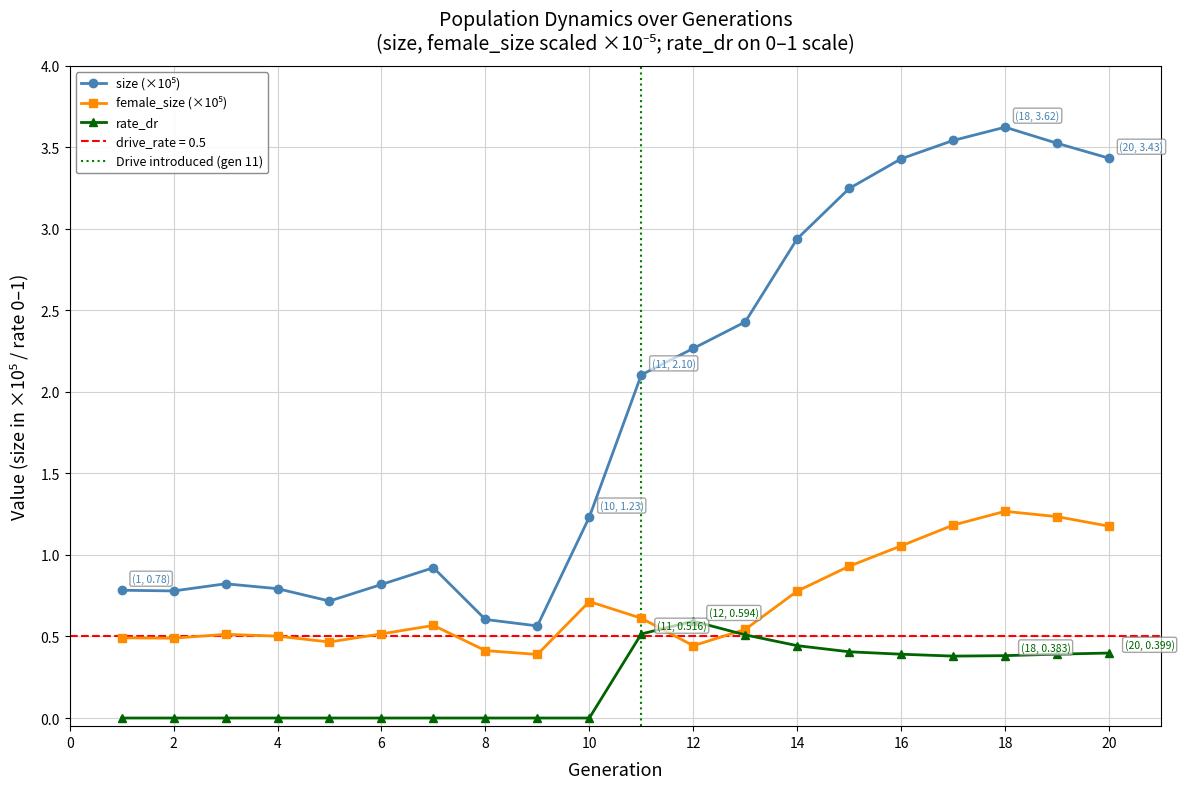

At how many categories does at least one series exceed 0?

20